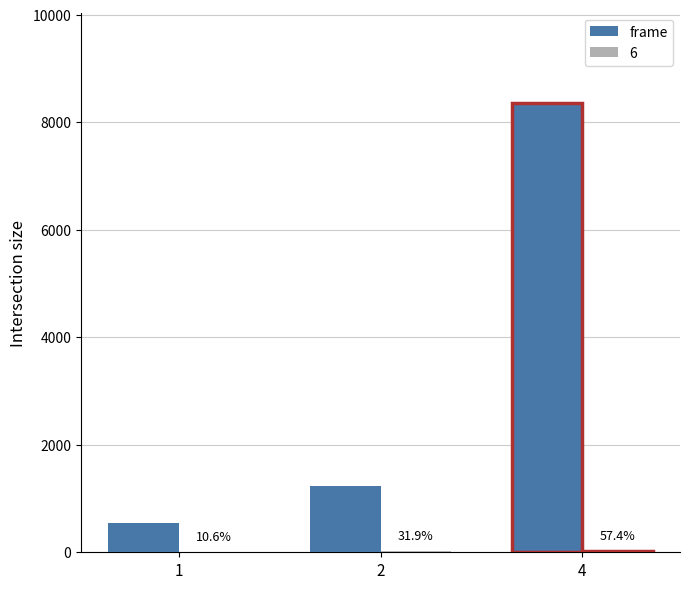

List the labels in order of value, largest first.

4, 2, 1